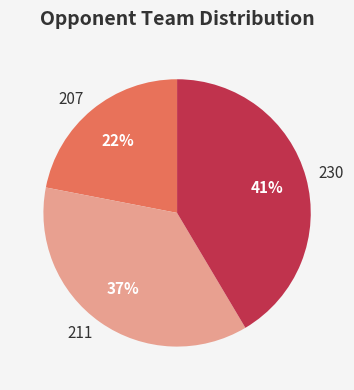

Rank the categories by value from lowest to highest.

207, 211, 230